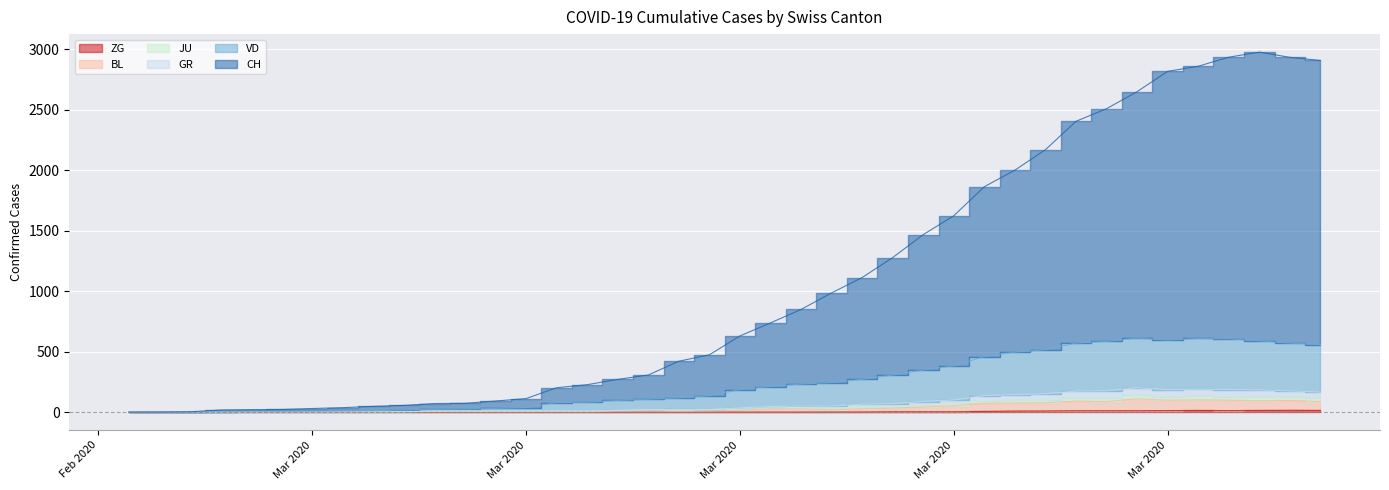

How many lines are shown in the chart?

6